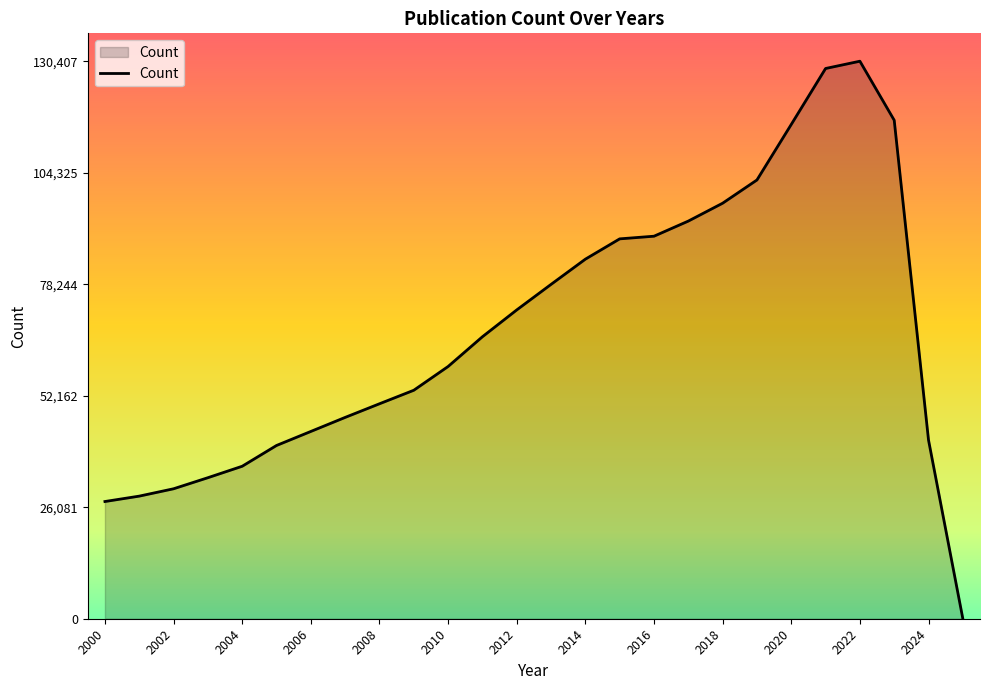

What is the difference between the maximum and minimum values?

130406